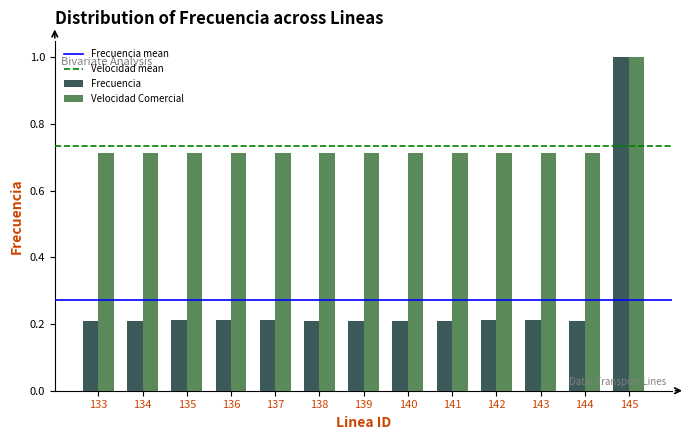

At 137, list the series in order from smallest to largest.

Frecuencia, Velocidad Comercial